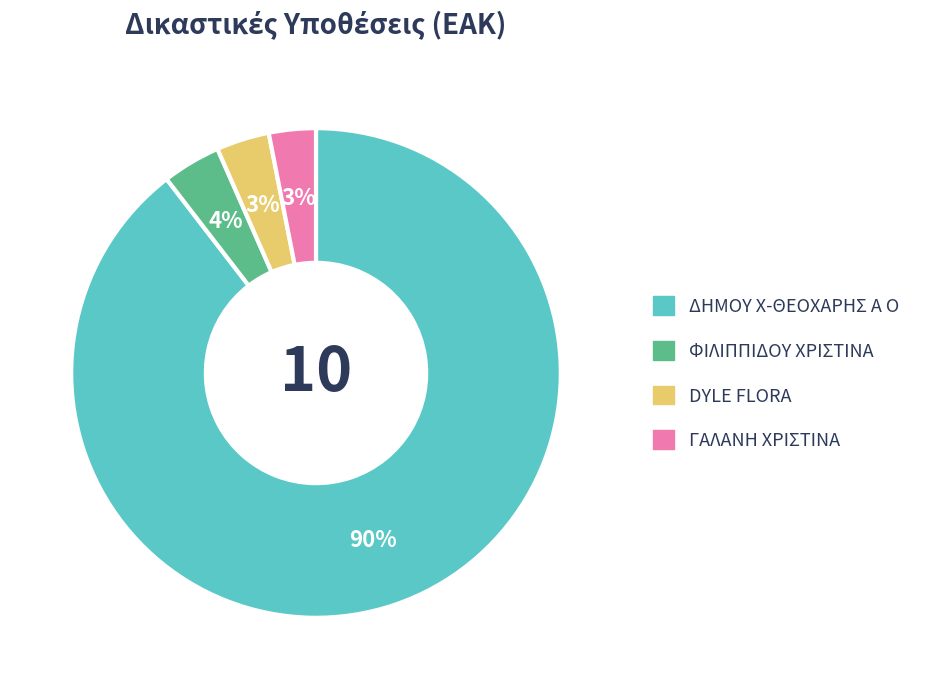

To the nearest percent, what percentage of the pie is ΔΗΜΟΥ Χ-ΘΕΟΧΑΡΗΣ Α Ο?

90%